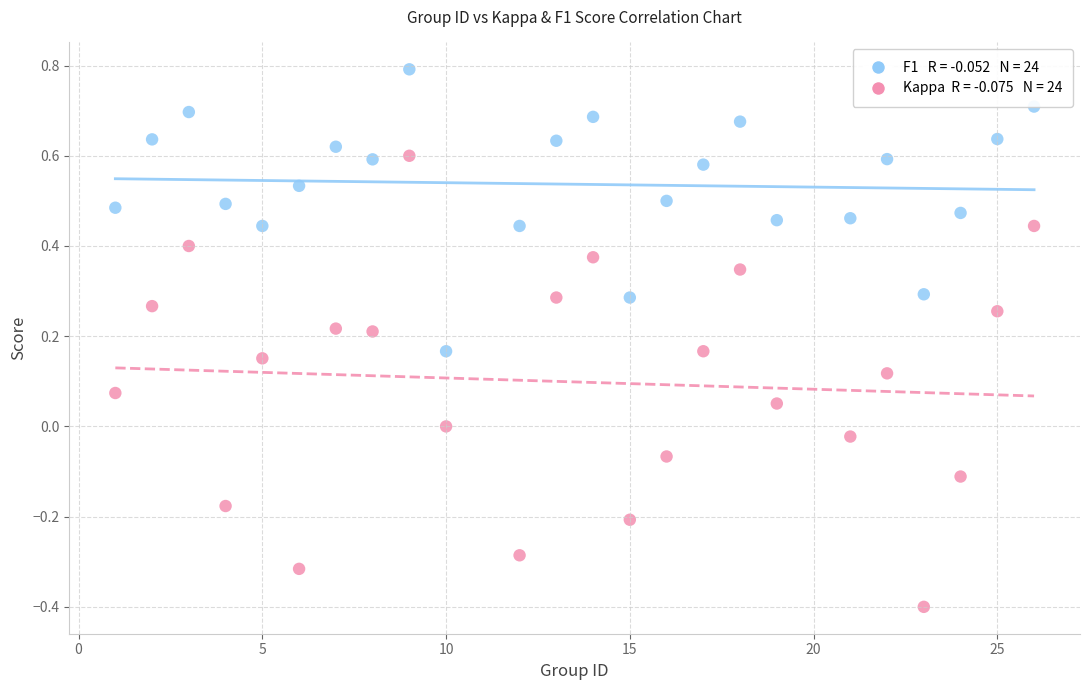

Across all data points, what is the range of Y values (max minus min)?

1.2